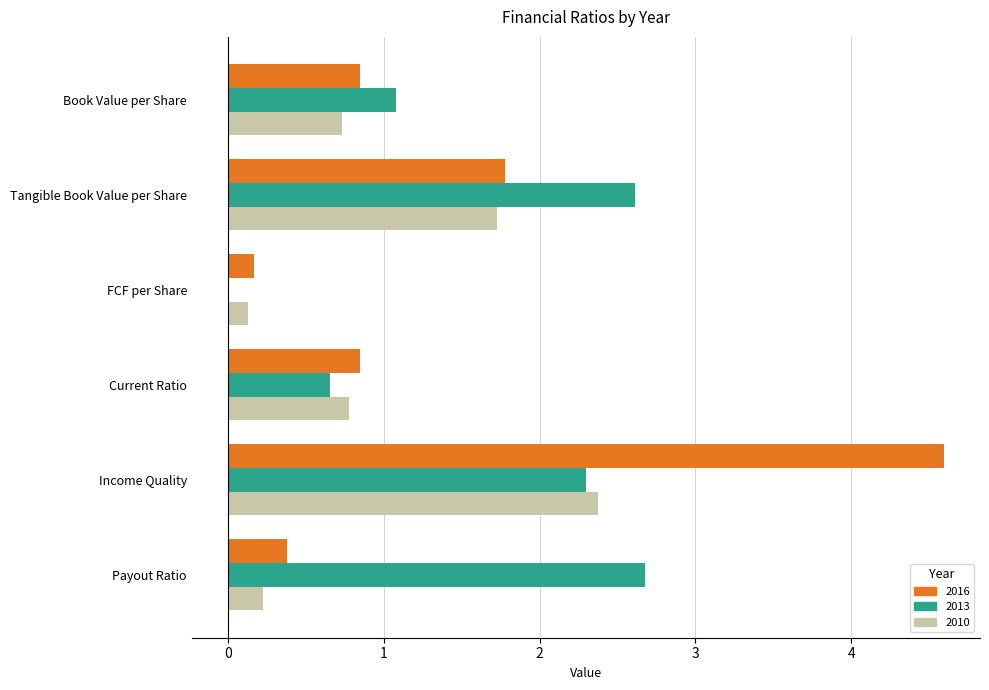

Between Book Value per Share and Tangible Book Value per Share, which series saw the biggest shift?

2013